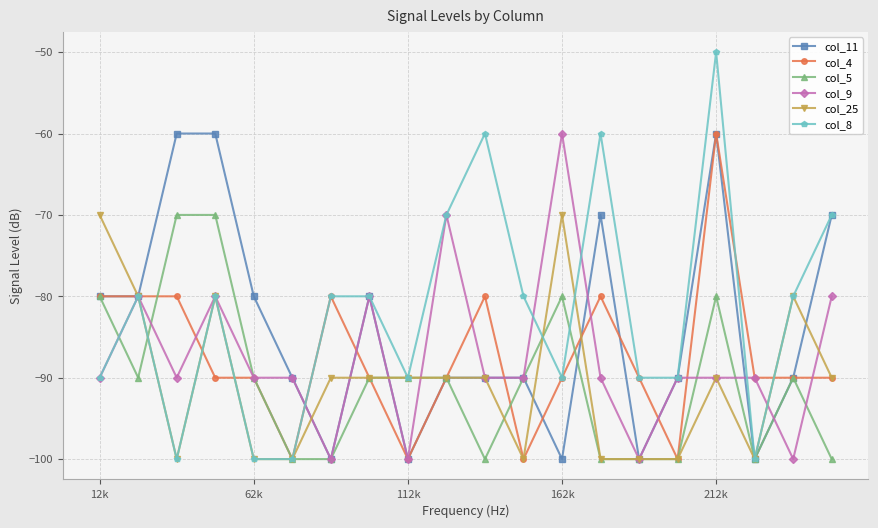

True or false: col_25 has more than 1 points higher than both neighbors.

True